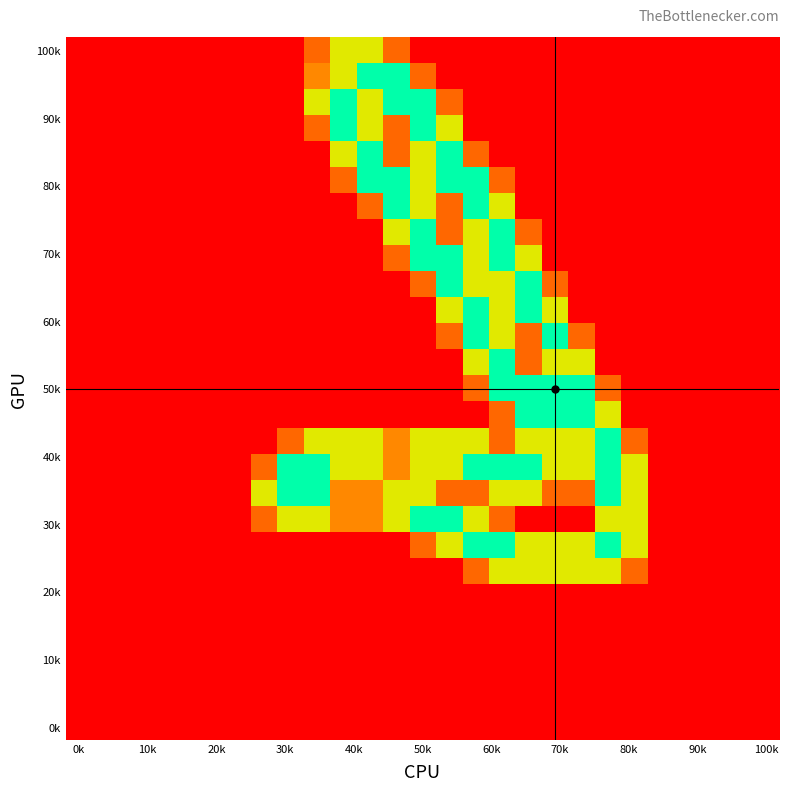

How many distinct data groups are displayed?

27